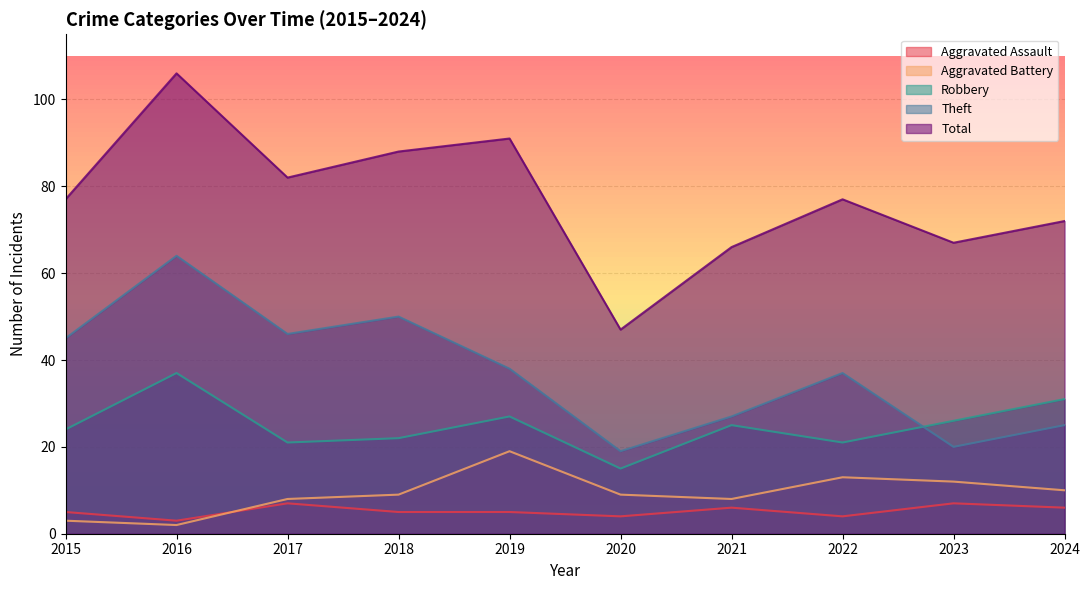

Reading right to left, transcribe all the data shown in this chart.

Aggravated Assault: 2024=6	2023=7	2022=4	2021=6	2020=4	2019=5	2018=5	2017=7	2016=3	2015=5
Aggravated Battery: 2024=10	2023=12	2022=13	2021=8	2020=9	2019=19	2018=9	2017=8	2016=2	2015=3
Robbery: 2024=31	2023=26	2022=21	2021=25	2020=15	2019=27	2018=22	2017=21	2016=37	2015=24
Theft: 2024=25	2023=20	2022=37	2021=27	2020=19	2019=38	2018=50	2017=46	2016=64	2015=45
Total: 2024=72	2023=67	2022=77	2021=66	2020=47	2019=91	2018=88	2017=82	2016=106	2015=77